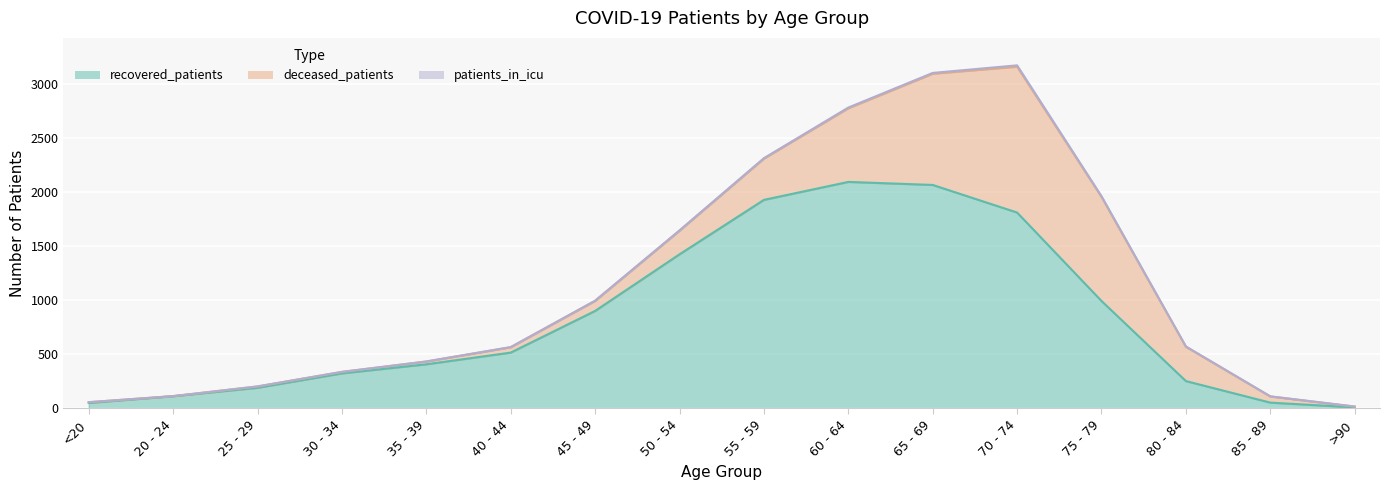

Where does the deceased_patients series first go above 94?

50 - 54